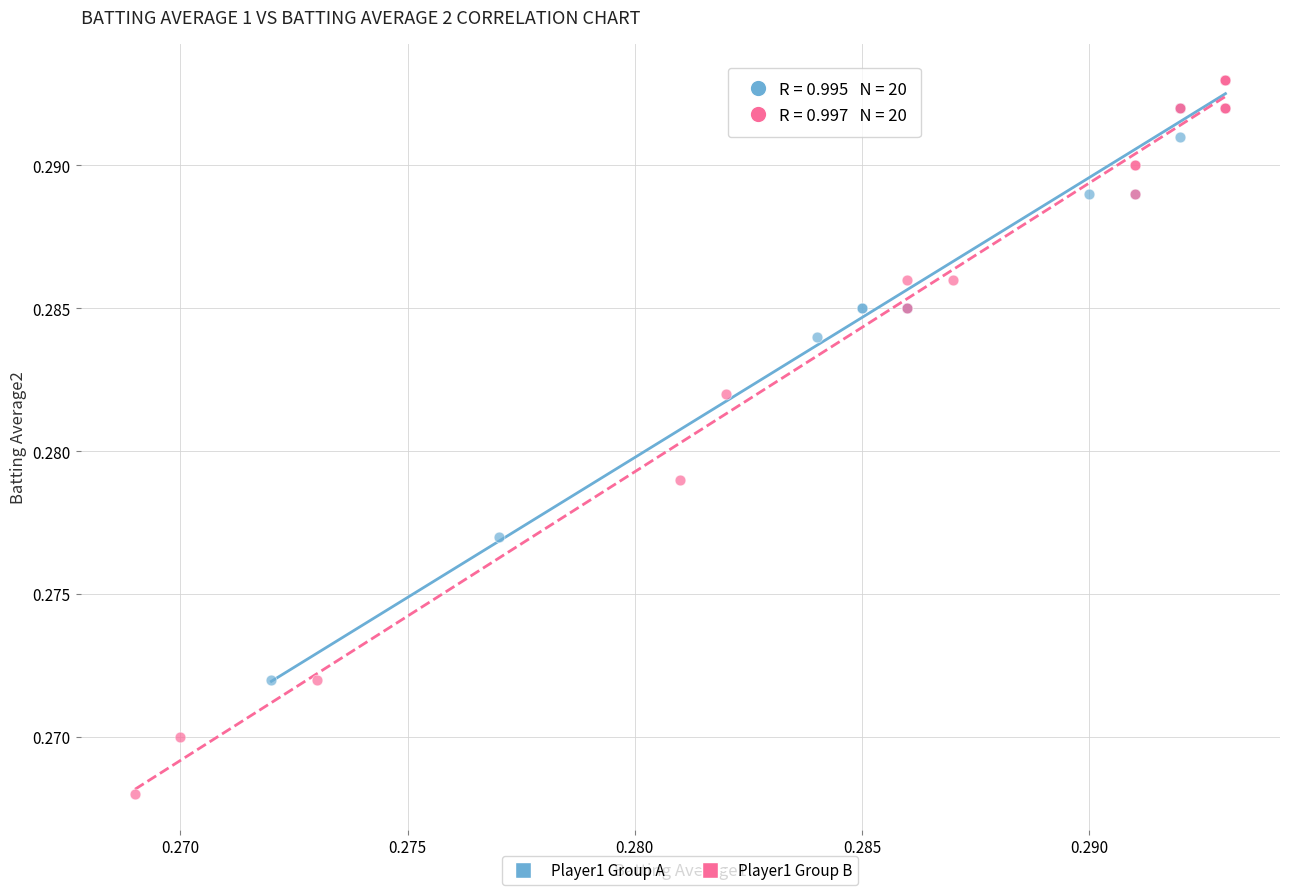

What are all the series names shown in the legend?

Player1 Group A, Player1 Group B